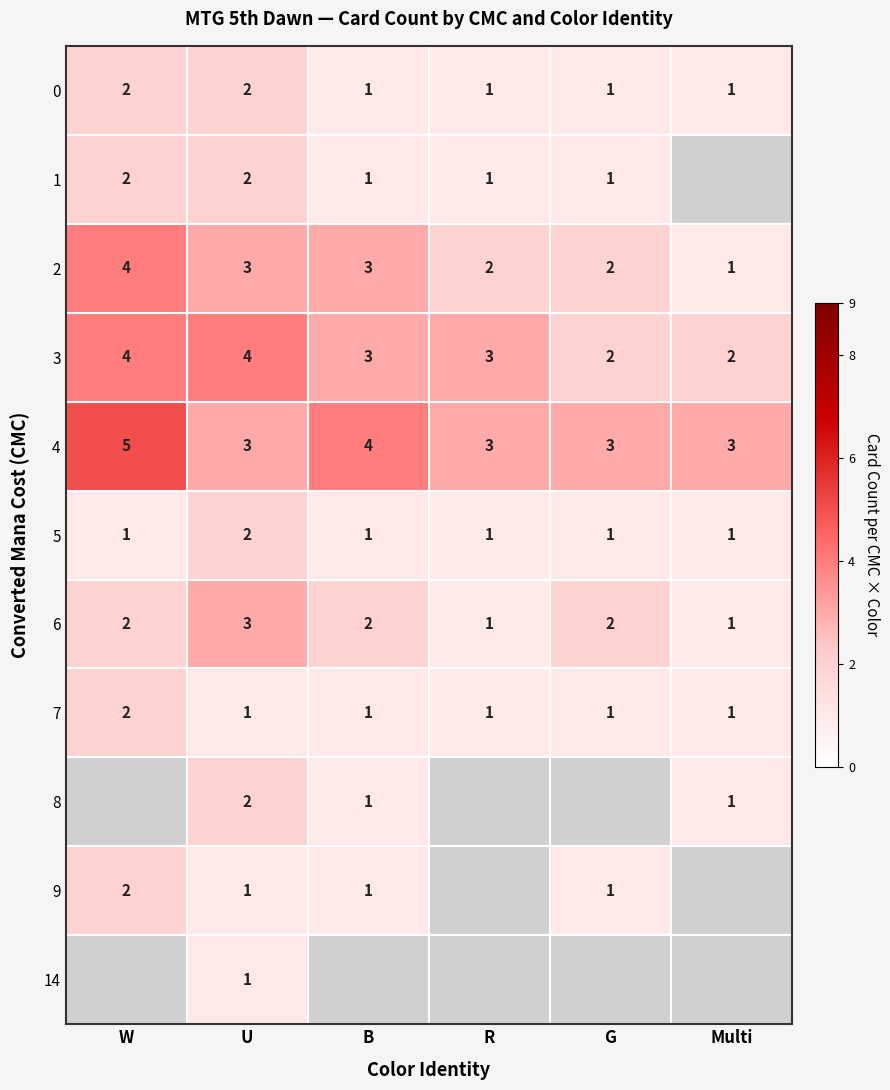

Count the 5 values in the range 1 to 2.

6